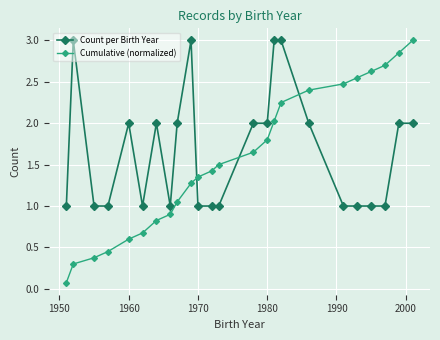

What is the difference between the maximum and minimum values in the Count per Birth Year series?

2.0